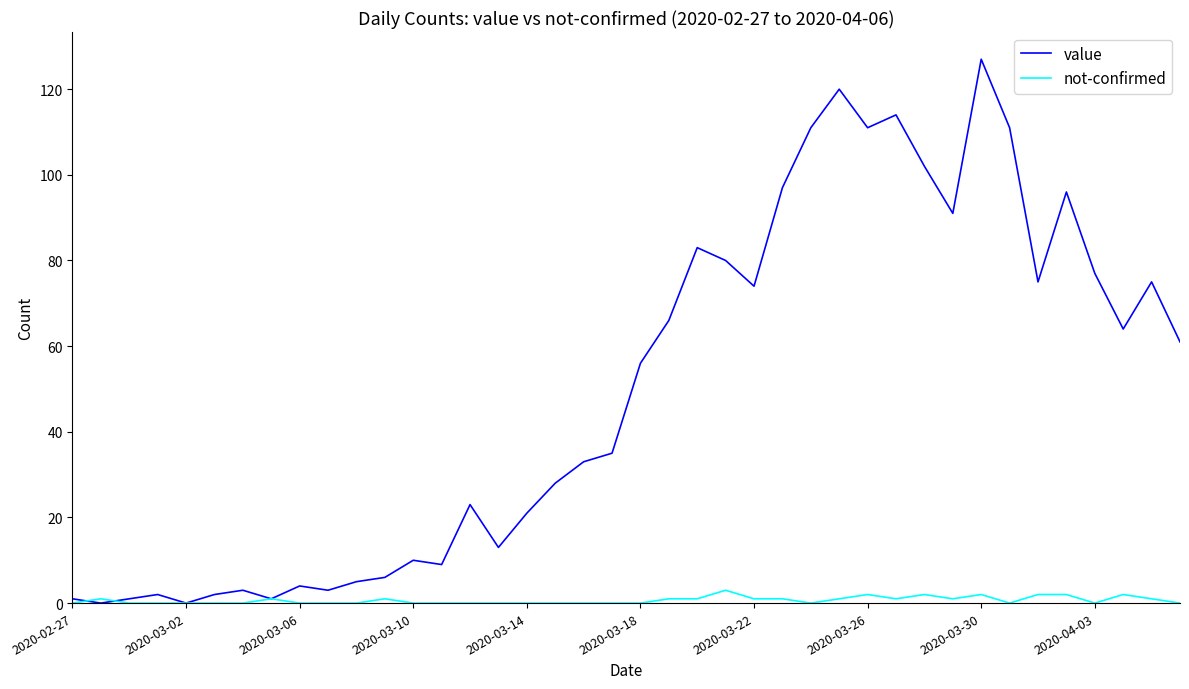

Rank the series by their average value, from lowest to highest.

not-confirmed, value